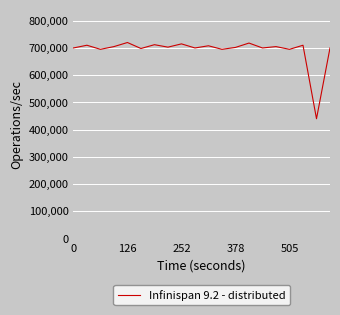

What is the smallest value displayed?

440000